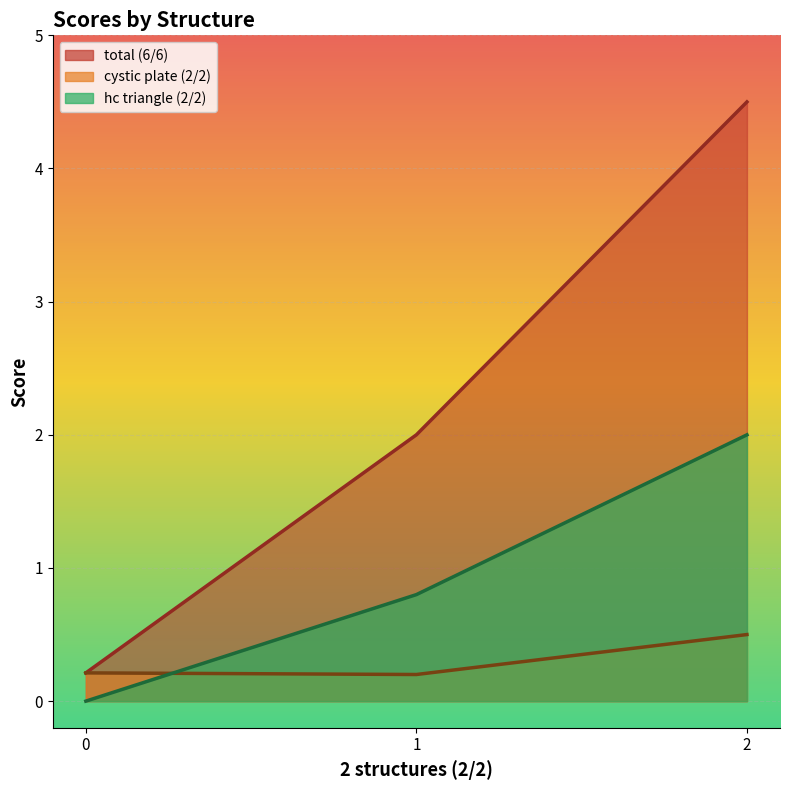

True or false: total (6/6) and hc triangle (2/2) cross at least once.

False